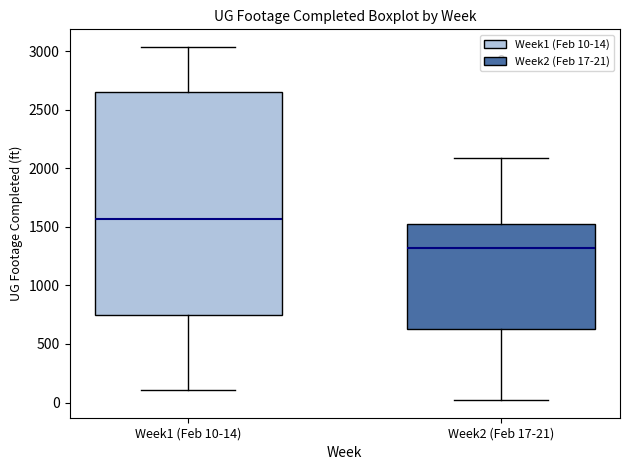

Where does the upper whisker of the box for Week2 (Feb 17-21) end on the y-axis? The values are not printed on the chart, so give them approximately, as read against the axis.

2100